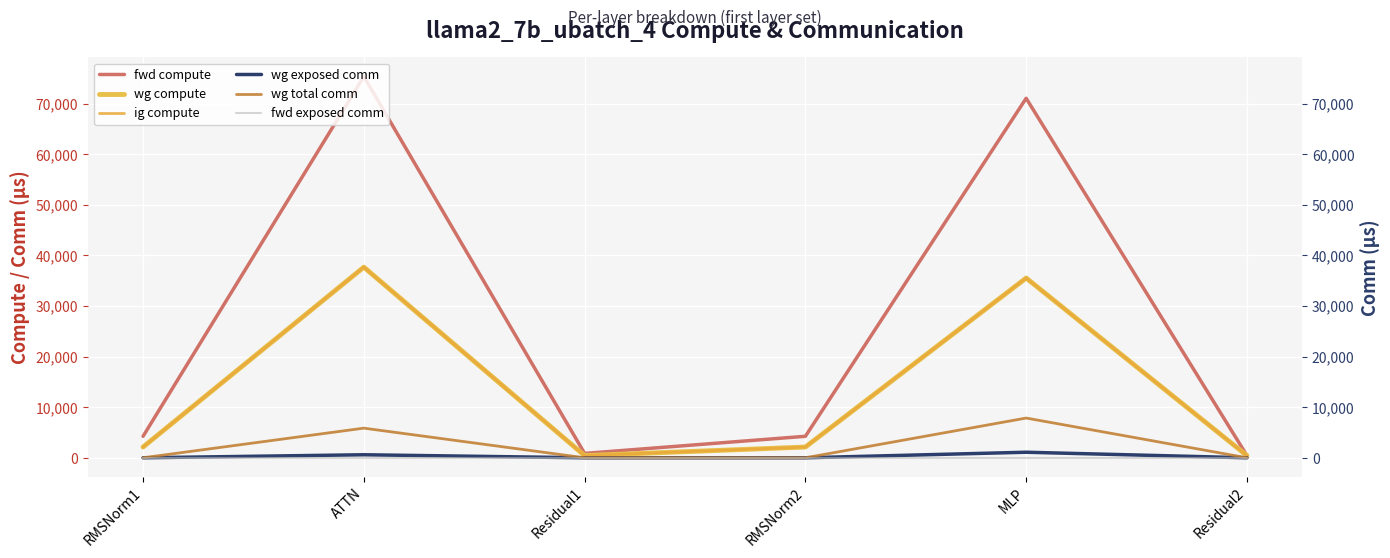

What is the difference between the maximum and second lowest values in the ig compute series?

37240.8